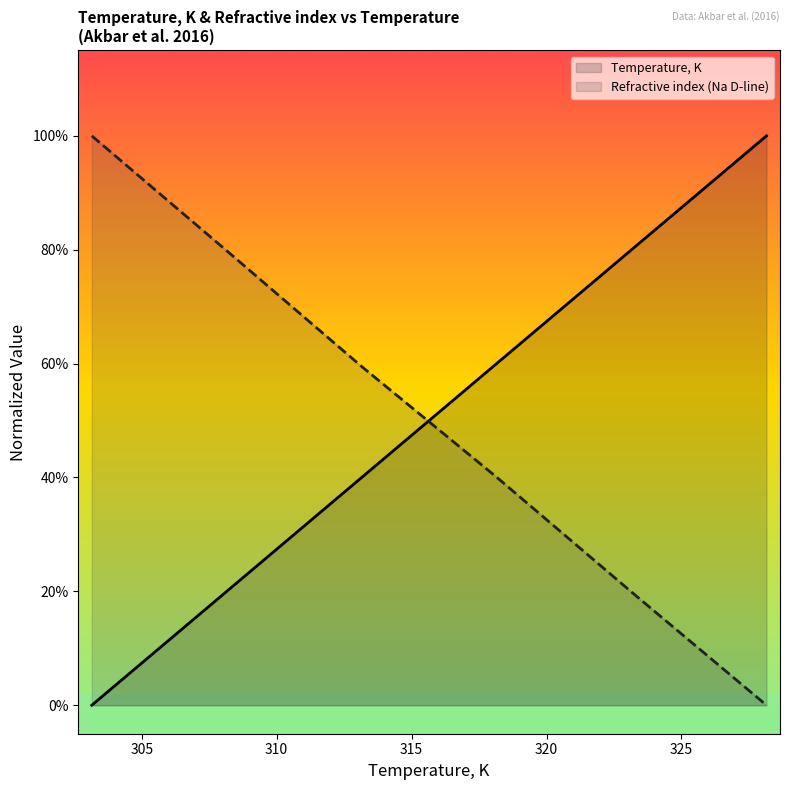

How many lines are shown in the chart?

2